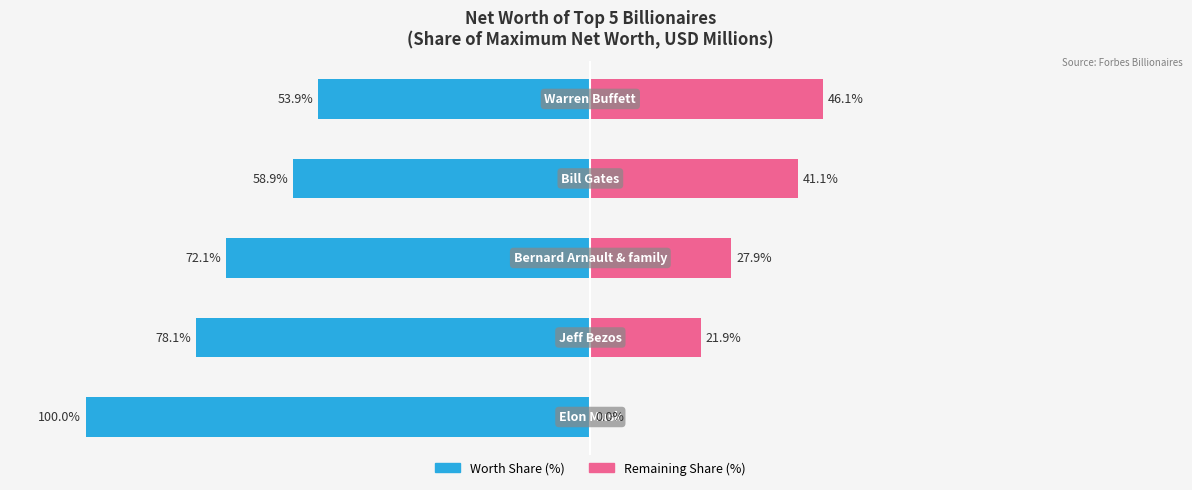

How many bars are there in total?

10